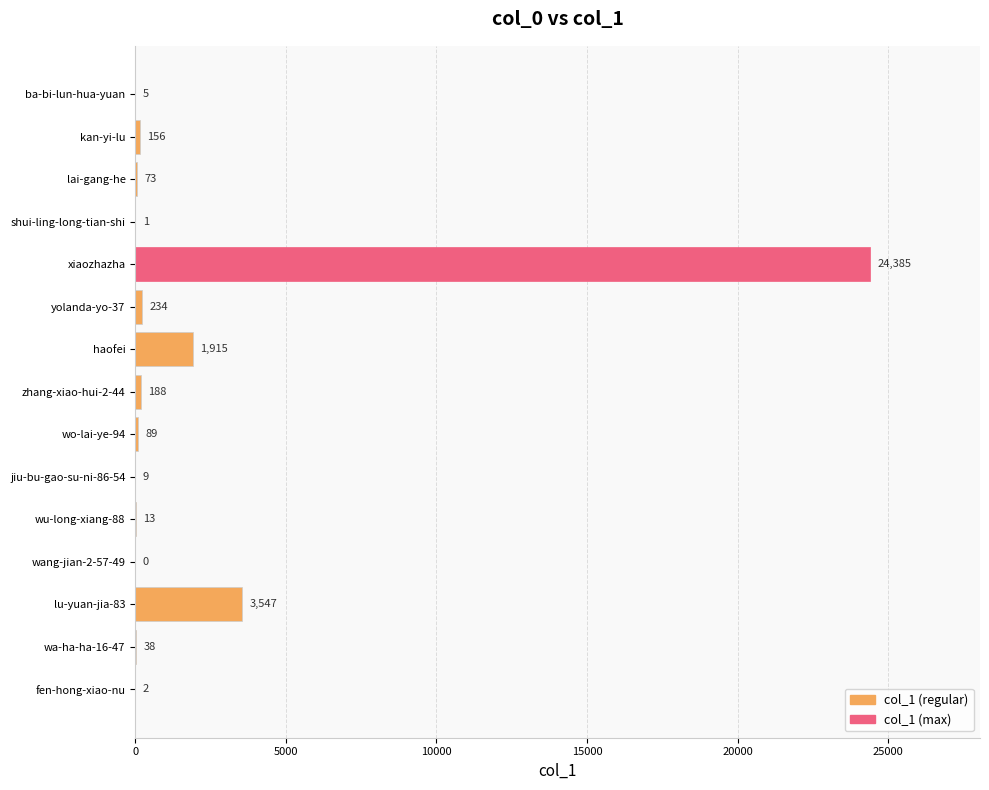

True or false: the data shows 3547 at lu-yuan-jia-83.

True